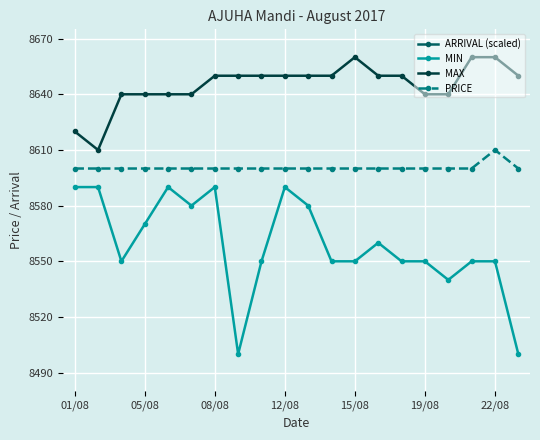

True or false: MIN has more than 2 points higher than both neighbors.

True